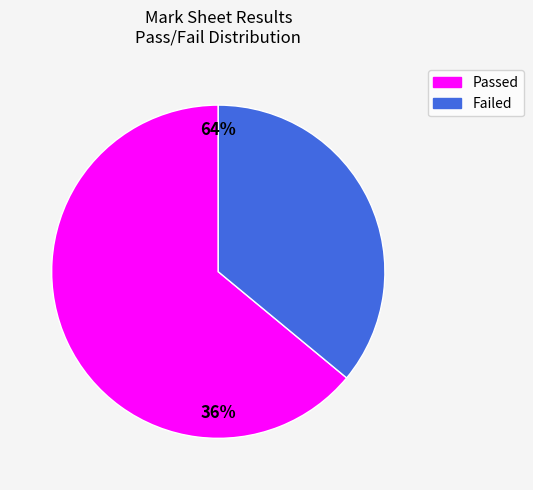

To the nearest percent, what percentage of the pie is Passed?

64%